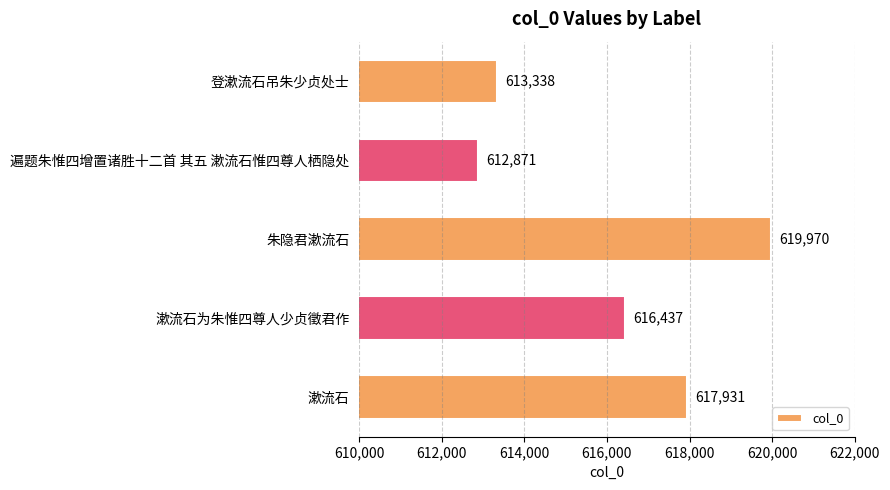

Which label corresponds to the smallest value in the chart?

遍题朱惟四增置诸胜十二首 其五 漱流石惟四尊人栖隐处